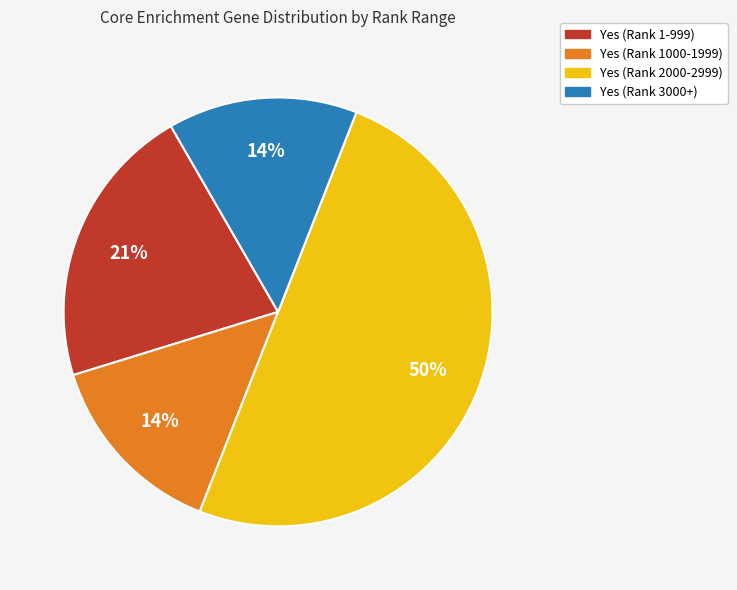

To the nearest percent, what is the difference between the largest and smallest slice percentages?

36%